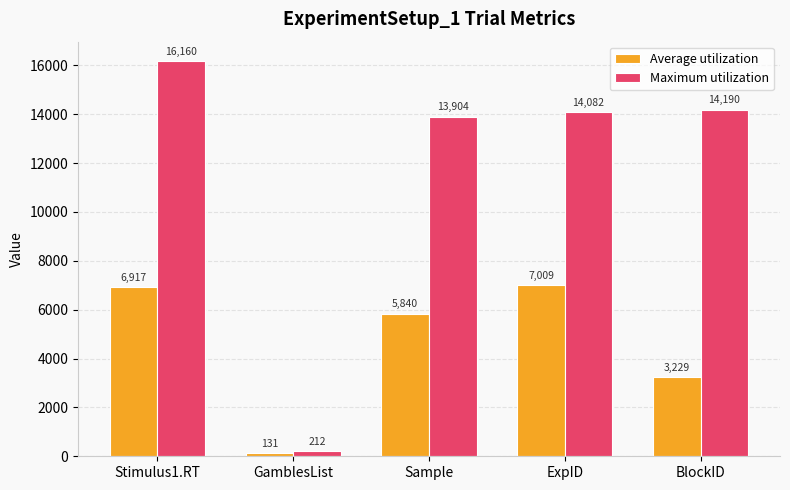

What is the sum of all Average utilization values?

23126